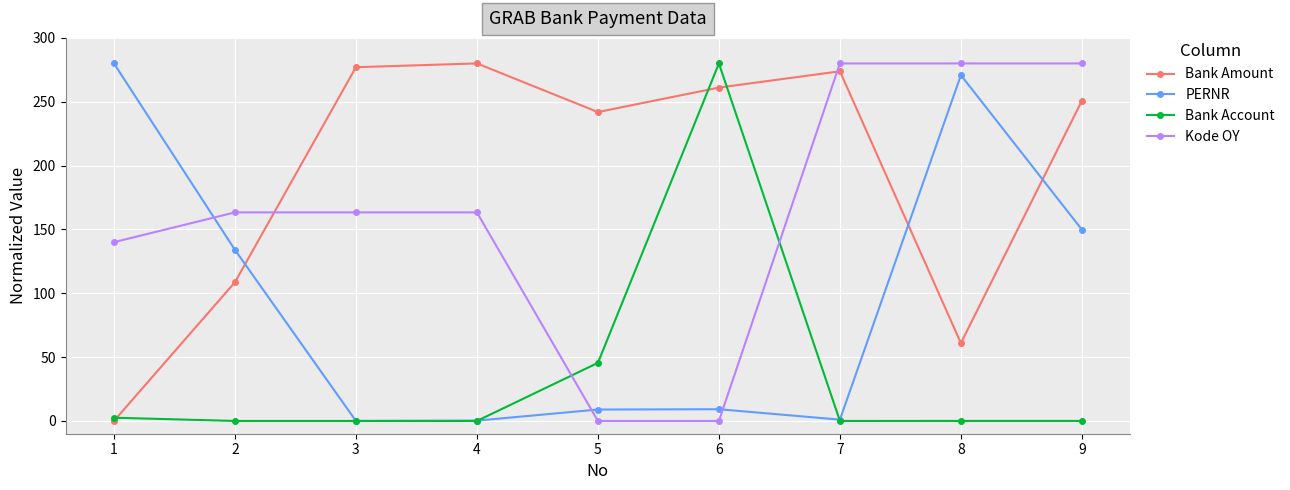

Between 3 and 9, which series saw the biggest shift?

PERNR